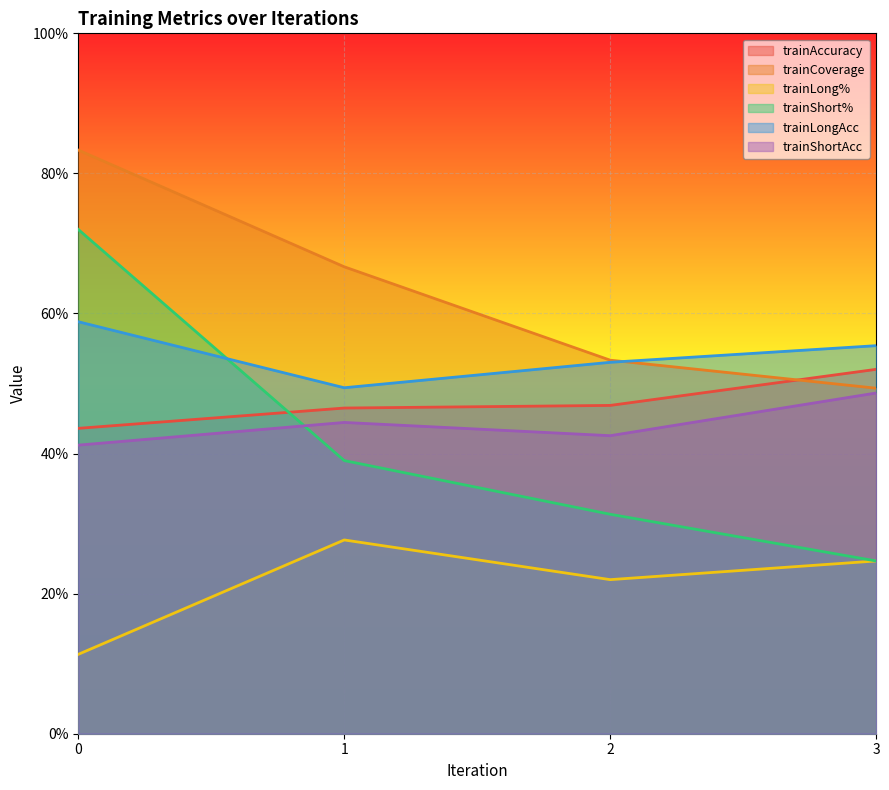

What is the difference between the maximum and minimum values in the trainShortAcc series?

0.1